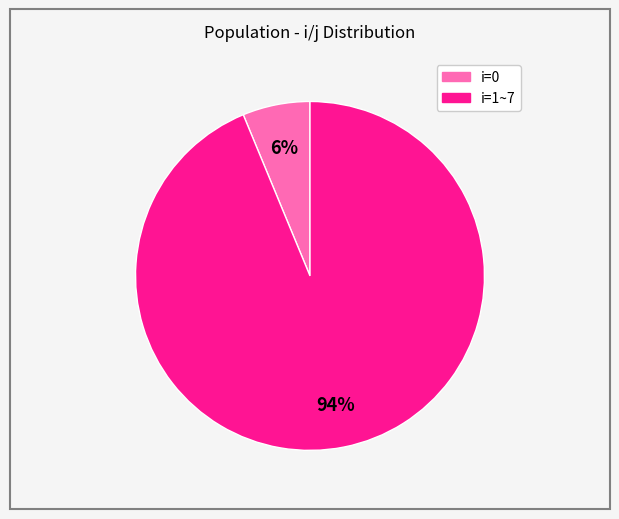

Is there a majority slice in this chart?

Yes